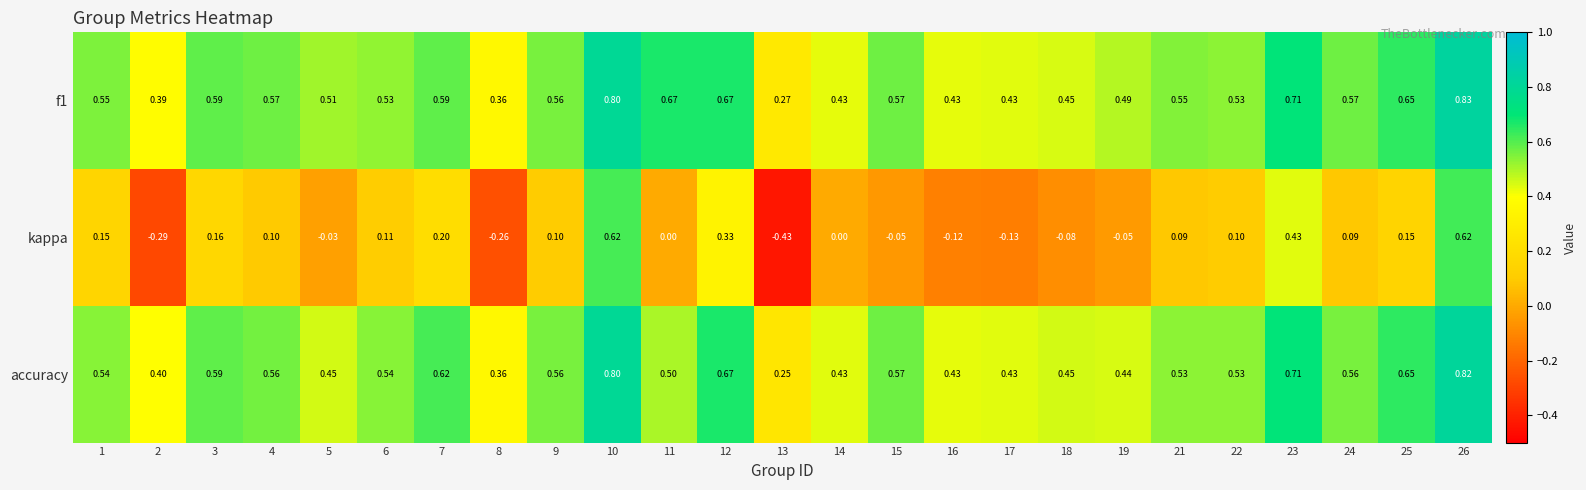

Is the value of kappa at 17 greater than the value of accuracy at 21?

No